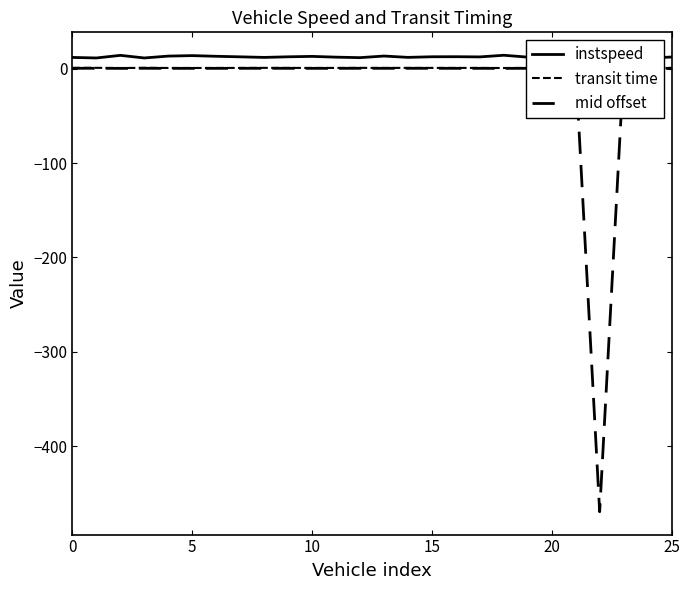

True or false: mid offset and transit time cross at least once.

False